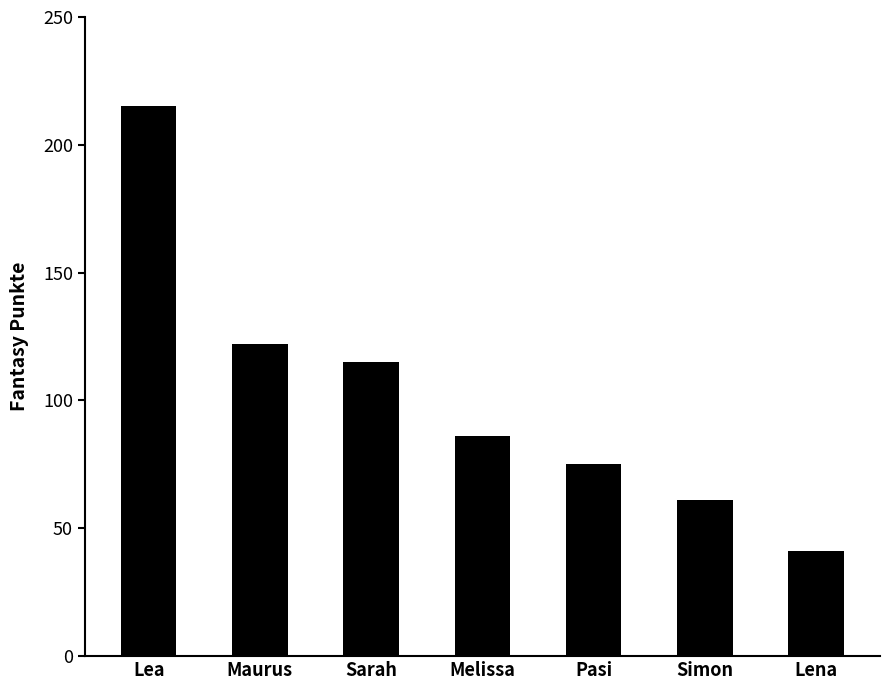

Reading left to right, extract all data points from this chart.

Lea=215	Maurus=122	Sarah=115	Melissa=86	Pasi=75	Simon=61	Lena=41